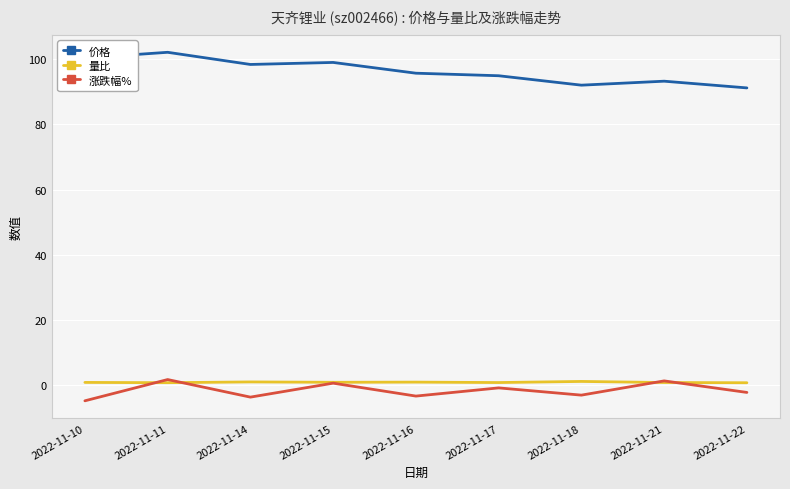

How many lines are shown in the chart?

3